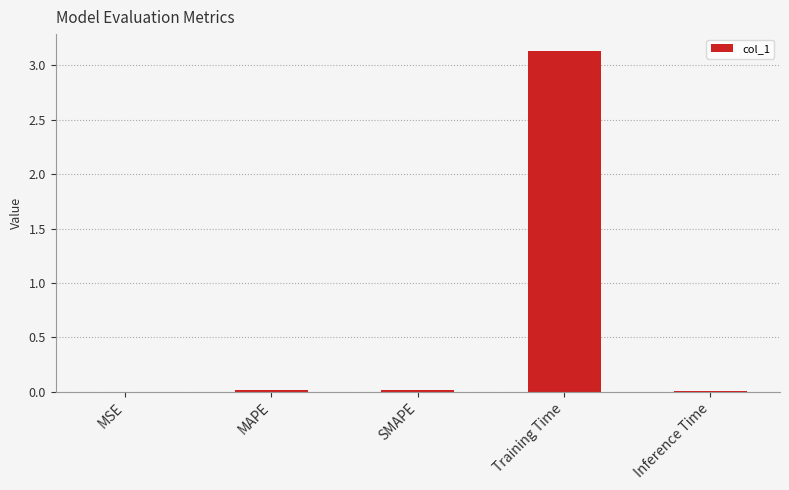

Are the bars horizontal?

No